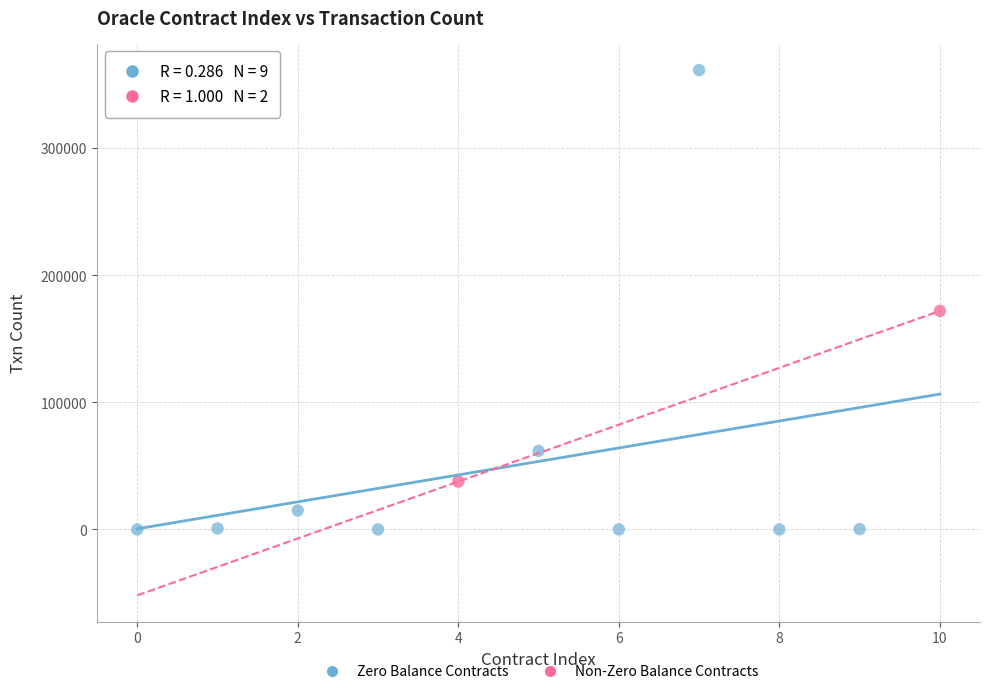

What are all the series names shown in the legend?

Zero Balance Contracts, Non-Zero Balance Contracts